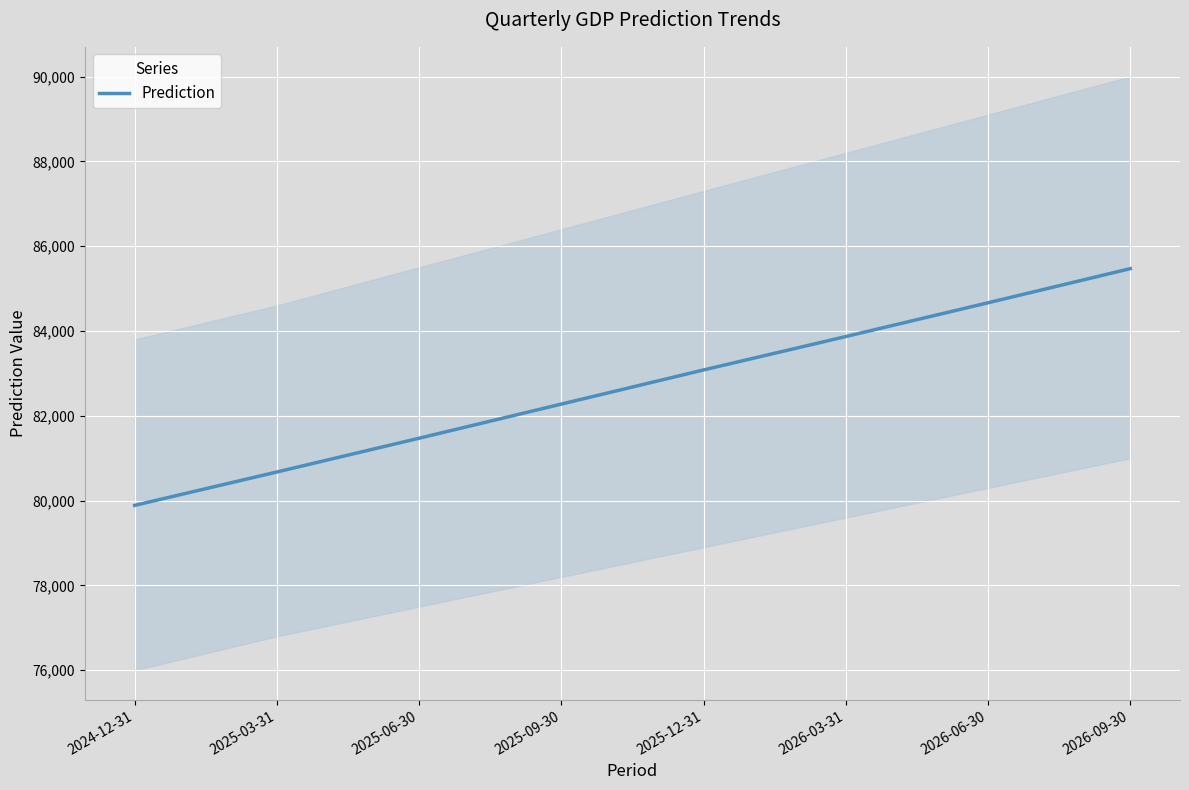

How many lines are shown in the chart?

1